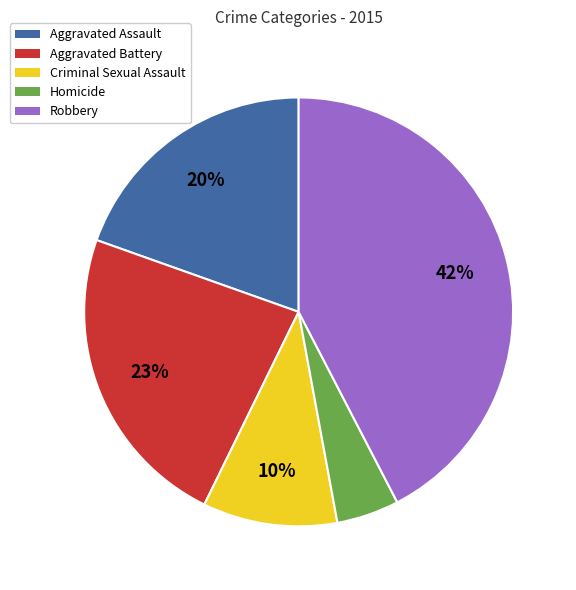

To the nearest percent, what is the difference between the Aggravated Assault and Homicide slice percentages?

15%